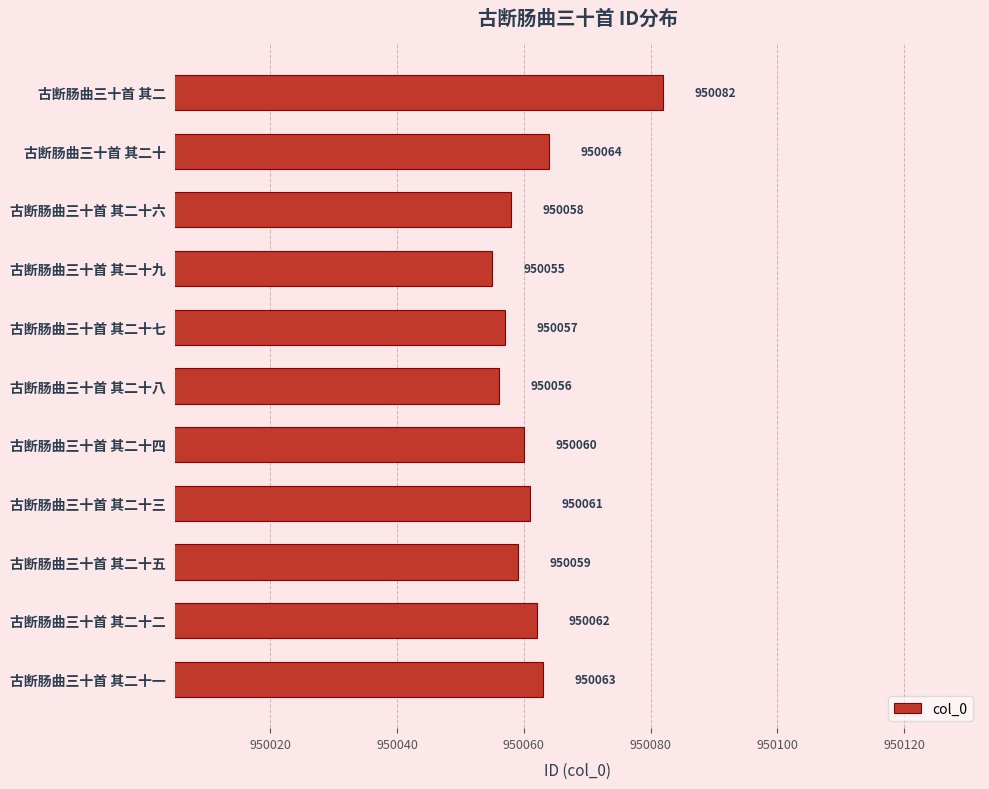

Reading bottom to top, transcribe all the data shown in this chart.

950063	950062	950059	950061	950060	950056	950057	950055	950058	950064	950082